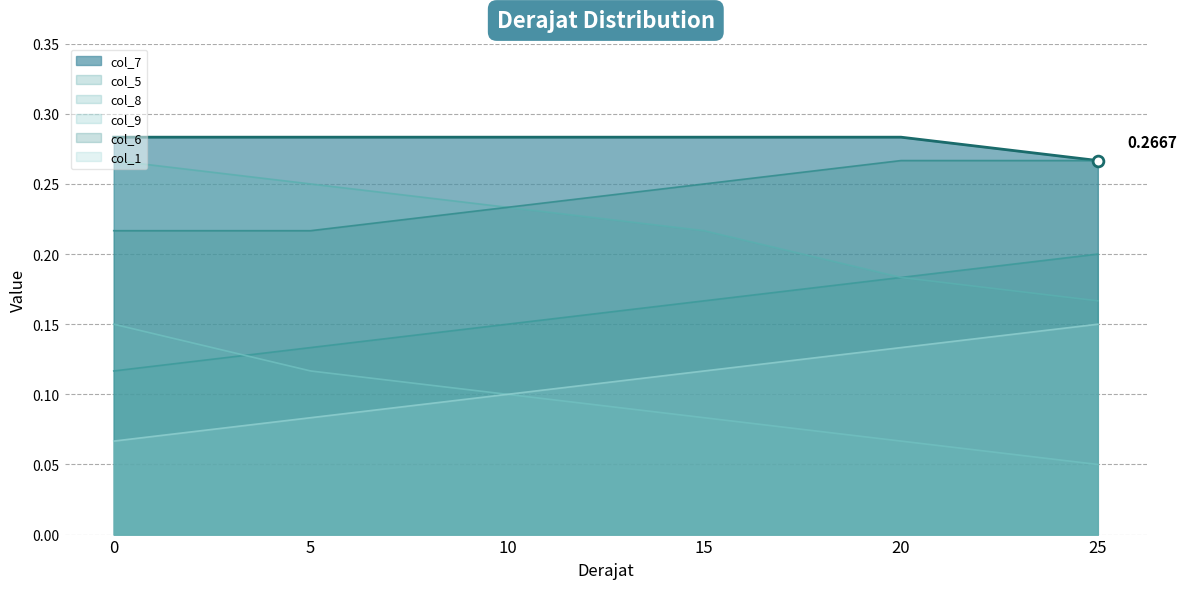

Which series has the largest Y range (max minus min)?

col_8_line